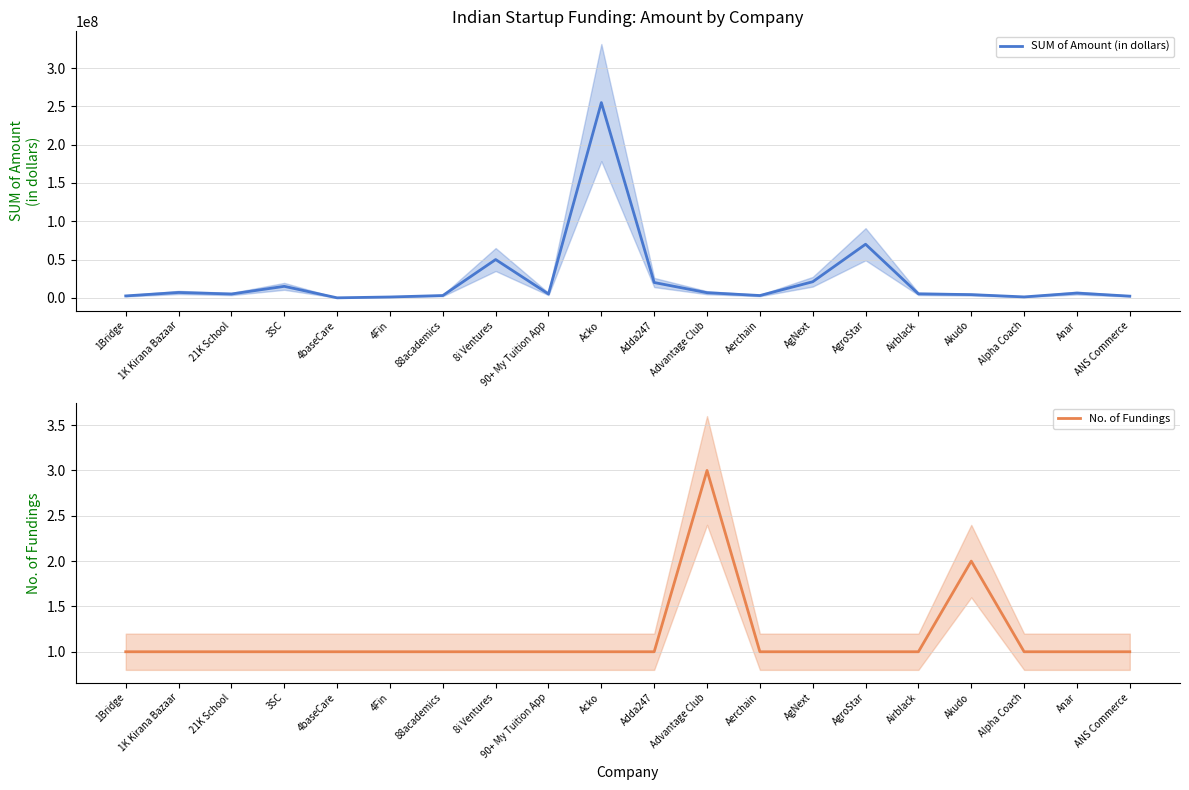

Is this an area chart (filled region under the line)?

No